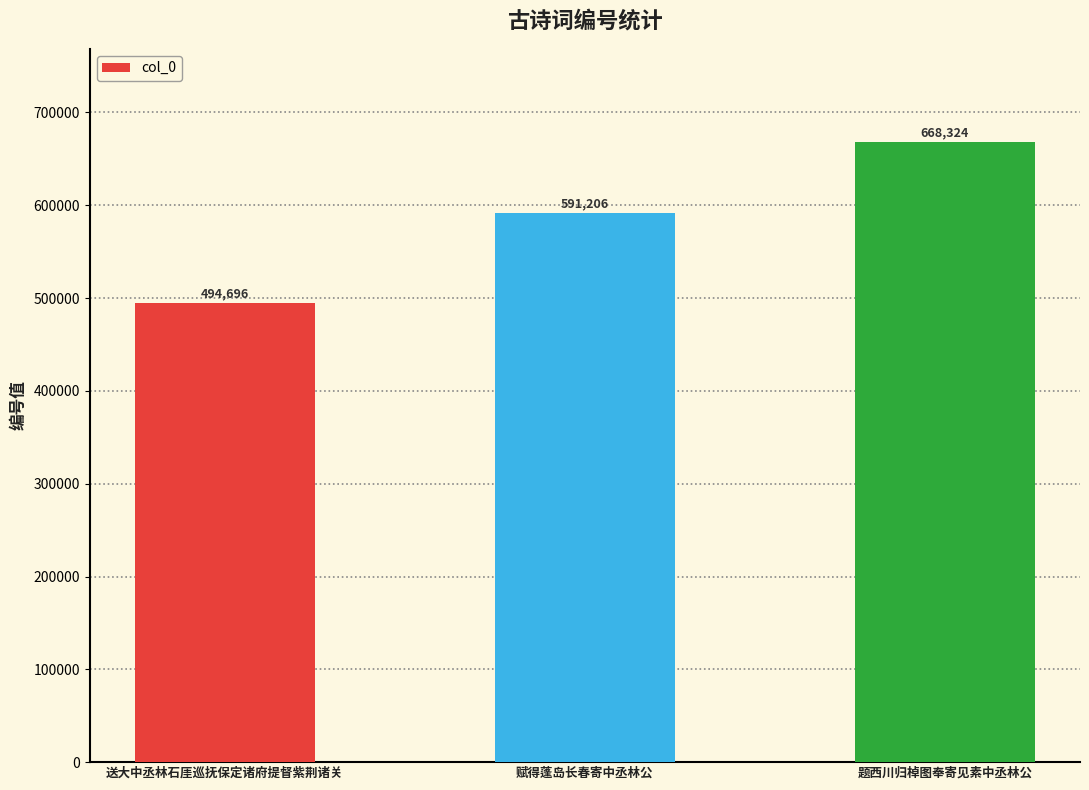

At which category does the chart reach its minimum across all series?

送大中丞林石厓巡抚保定诸府提督紫荆诸关